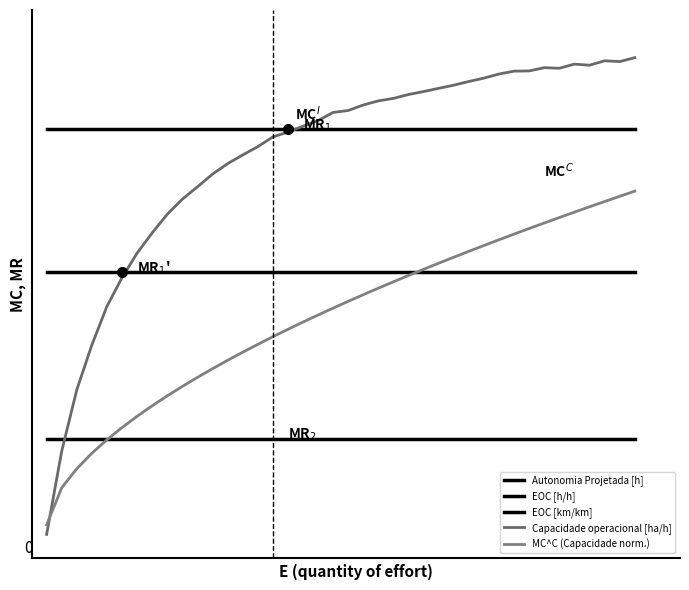

After their last crossing, which series has the higher values: EOC [km/km] or Capacidade operacional [ha/h]?

Capacidade operacional [ha/h]